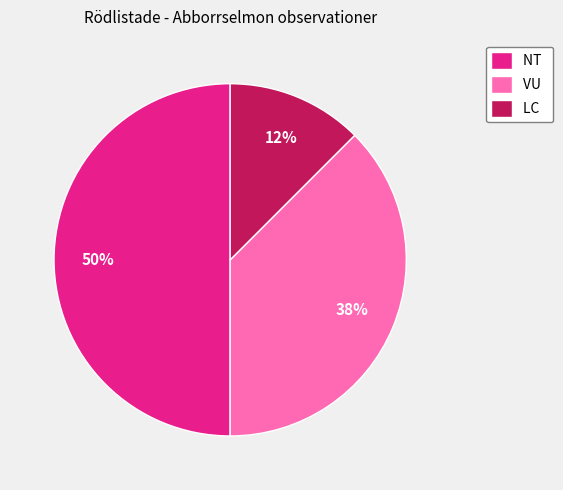

Is it true that VU is 1% of the pie?

False